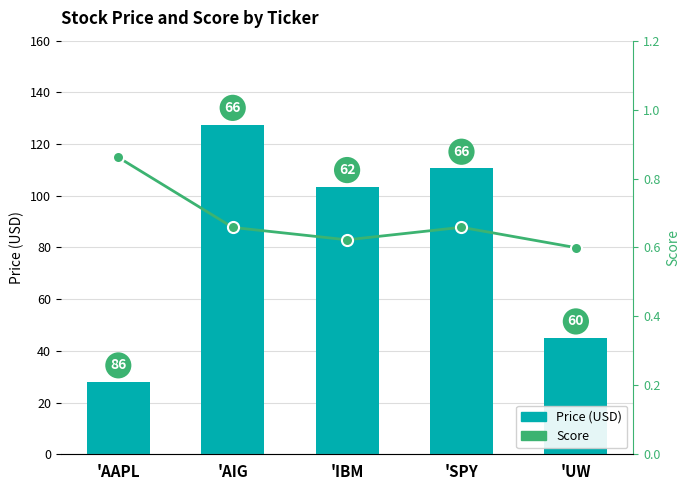

How many values in the Price (USD) series are below 103?

2